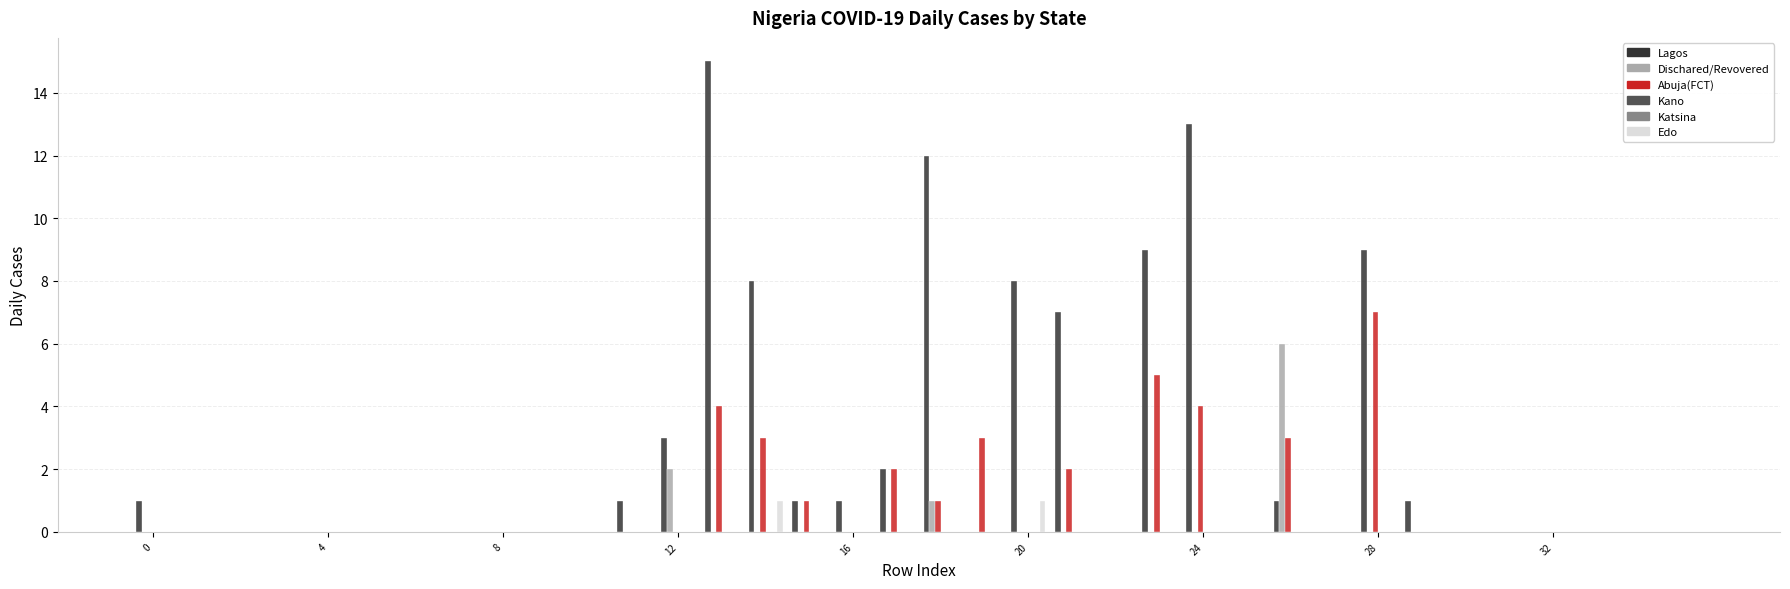

What are all the series names shown in the legend?

Lagos, Dischared/Revovered, Abuja(FCT), Kano, Katsina, Edo